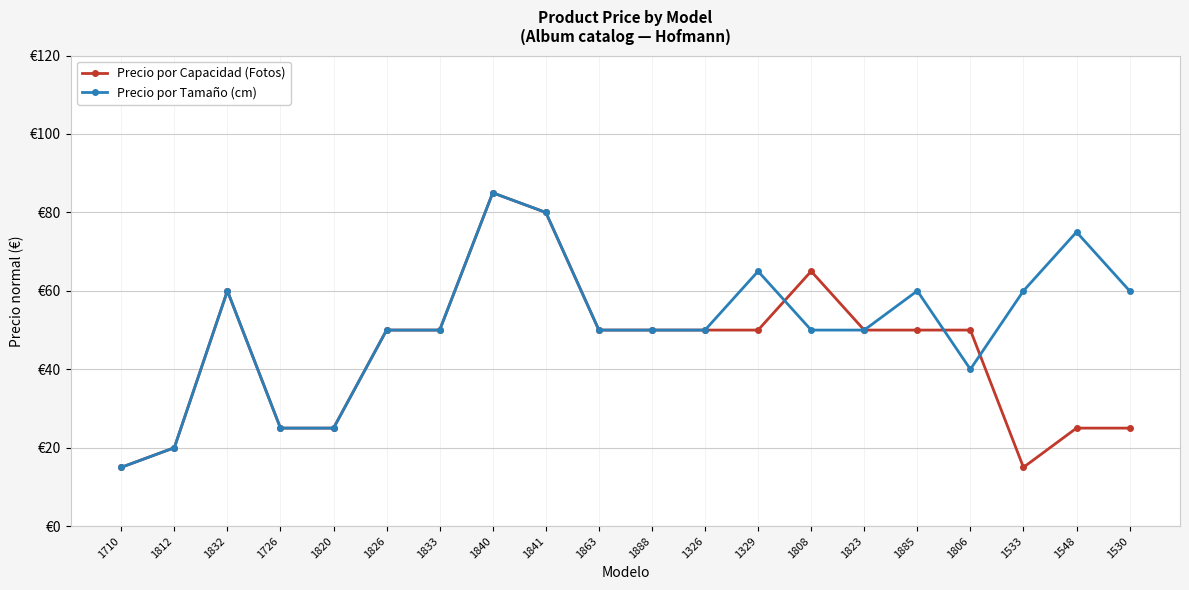

What is the difference between the Precio por Capacidad (Fotos) values at 1885 and 1533?

35